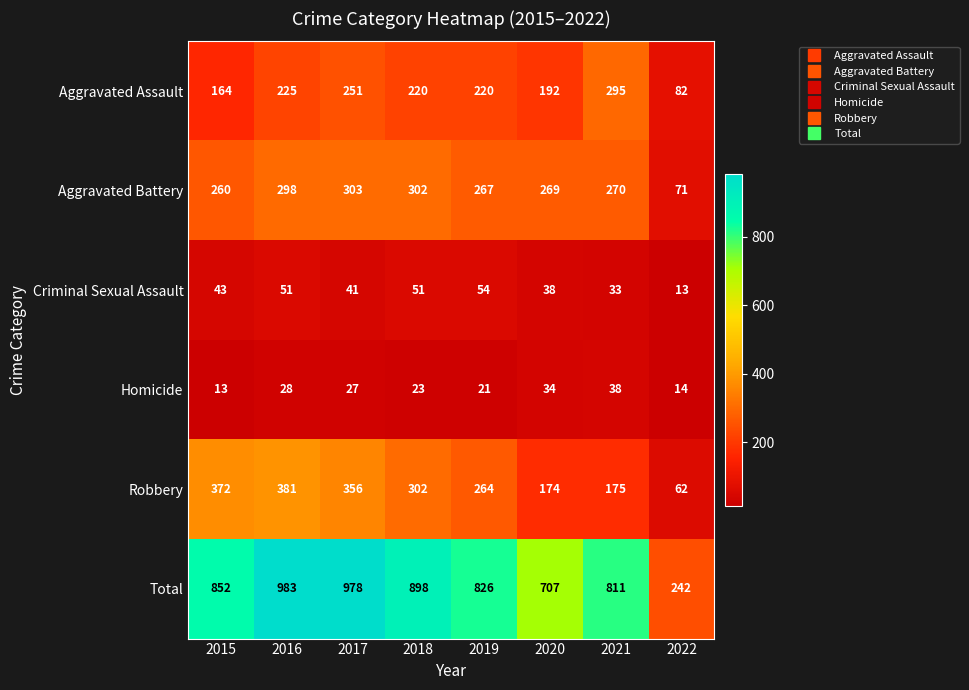

Rank the categories by Homicide value from lowest to highest.

2015, 2022, 2019, 2018, 2017, 2016, 2020, 2021